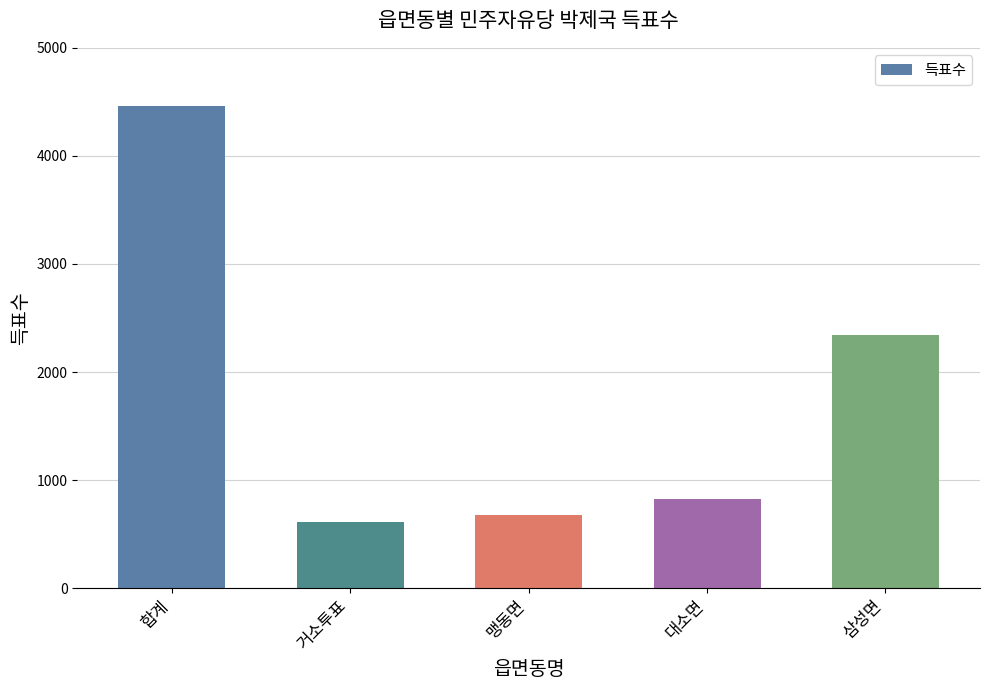

Does the chart contain stacked bars?

No